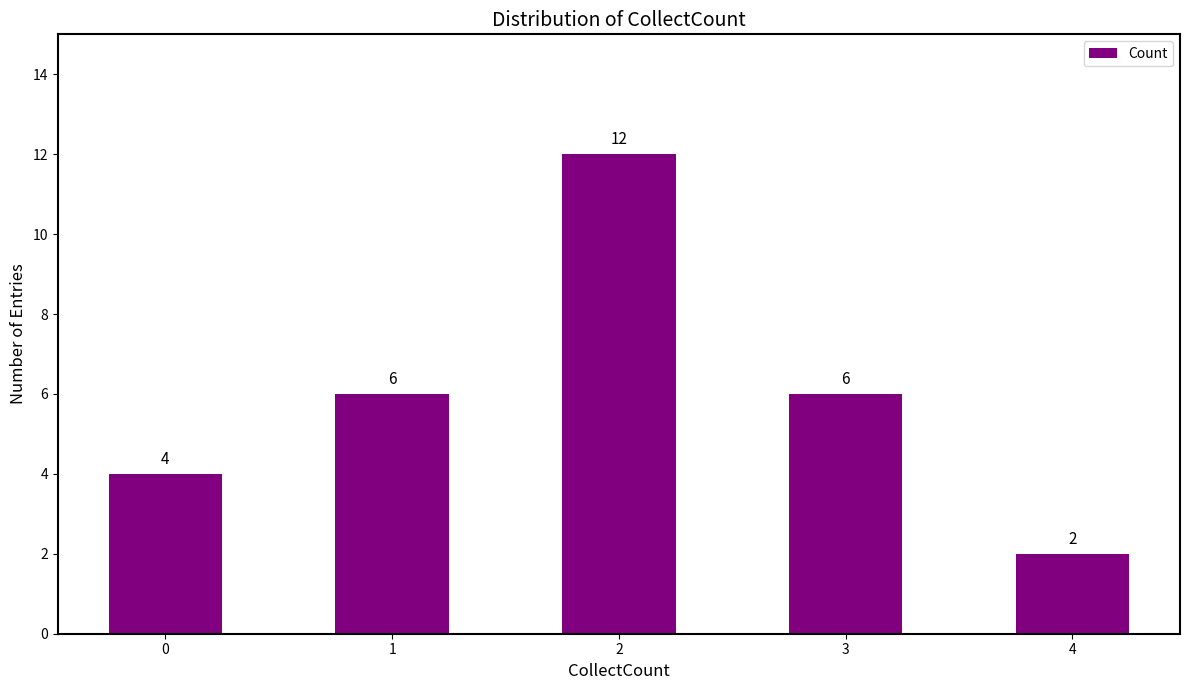

Approximately how many times larger is the value at 2 compared to 3?

2.0